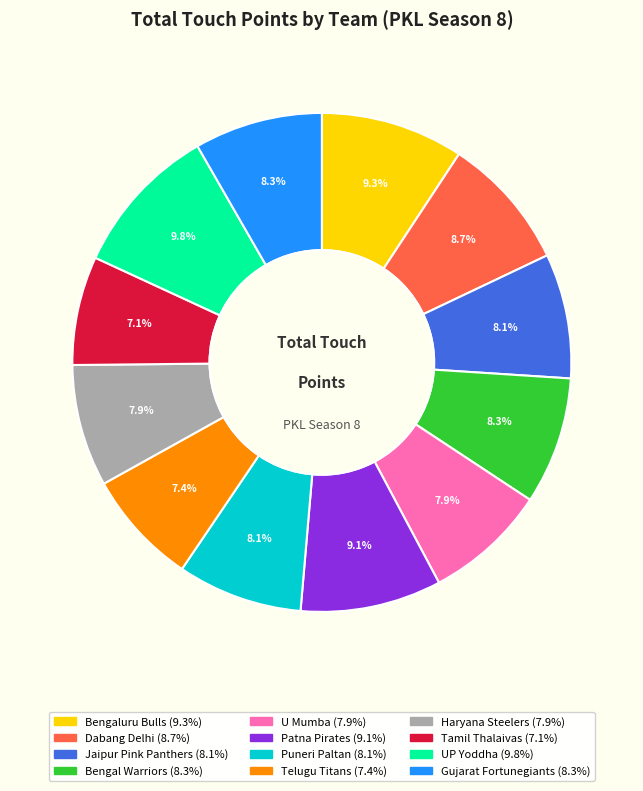

Does Dabang Delhi represent more than half of the total?

No